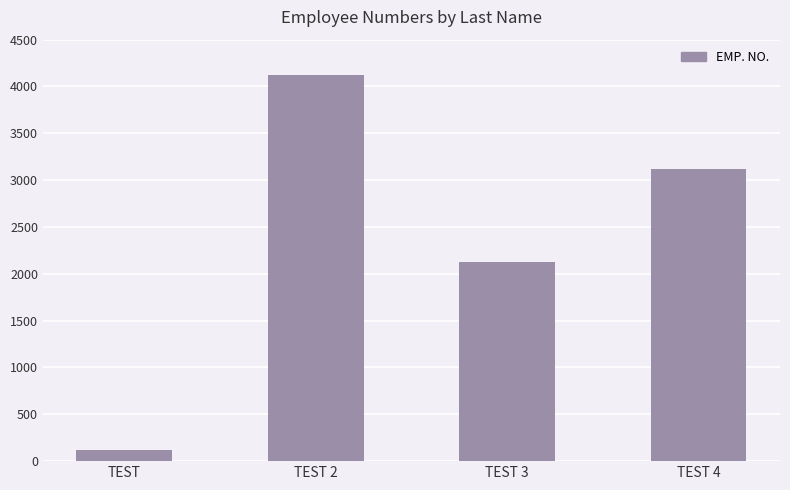

What is the smallest value displayed?

123